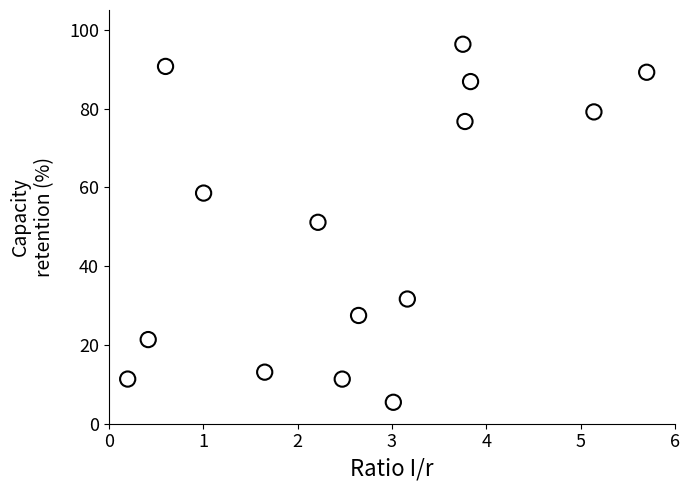

What is the range of X values (max minus min)?

5.5